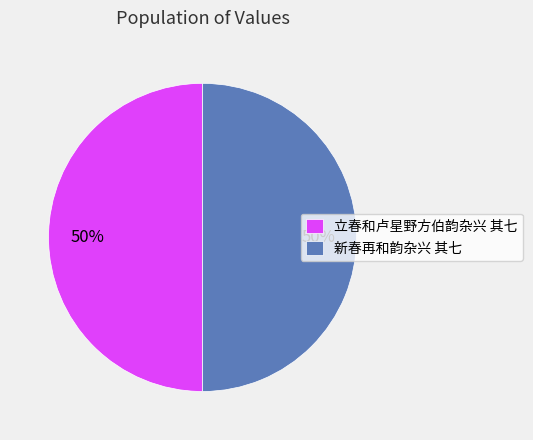

To the nearest percent, what is the combined percentage of 立春和卢星野方伯韵杂兴 其七 and 新春再和韵杂兴 其七?

100%